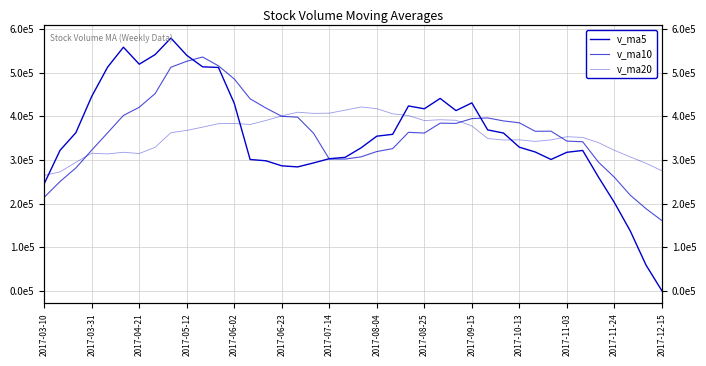

Between 37 and 28, which is larger?

28